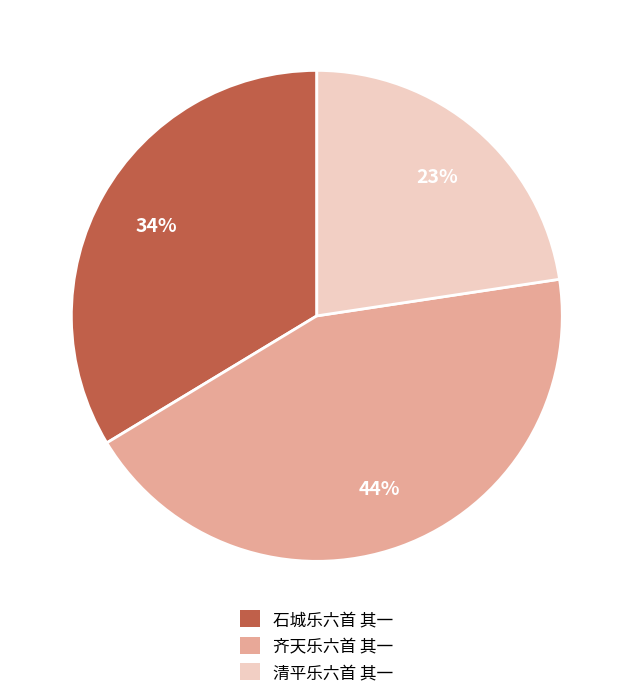

Rank the categories by value from lowest to highest.

清平乐六首 其一, 石城乐六首 其一, 齐天乐六首 其一